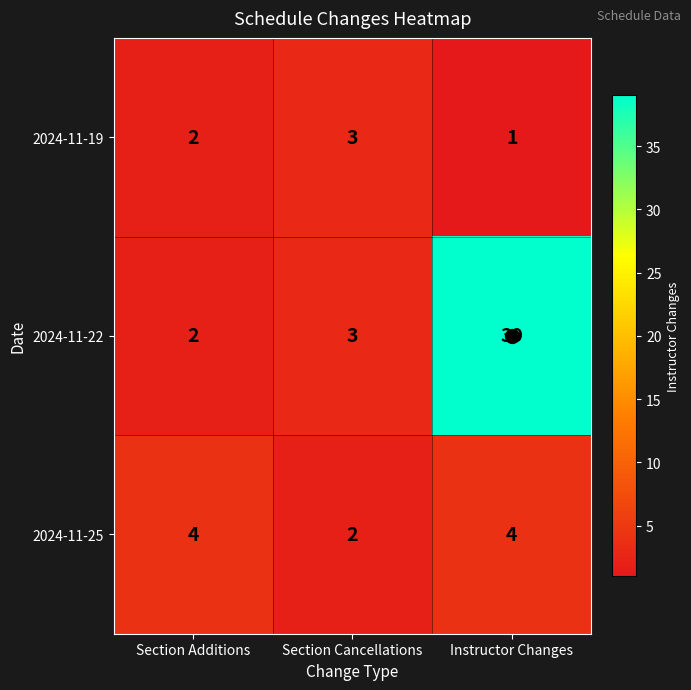

Is it true that 2024-11-25 equals 2 at Section Cancellations?

True